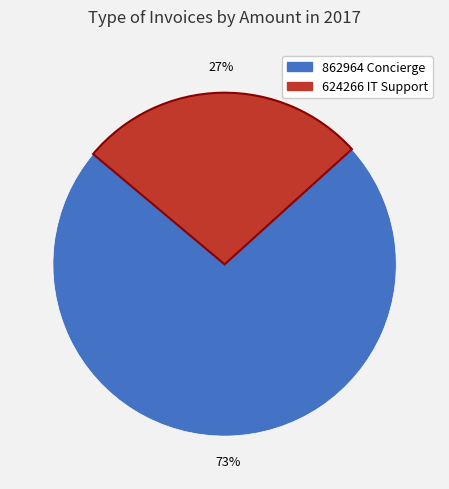

To the nearest percent, what is the difference between the largest and smallest slice percentages?

46%